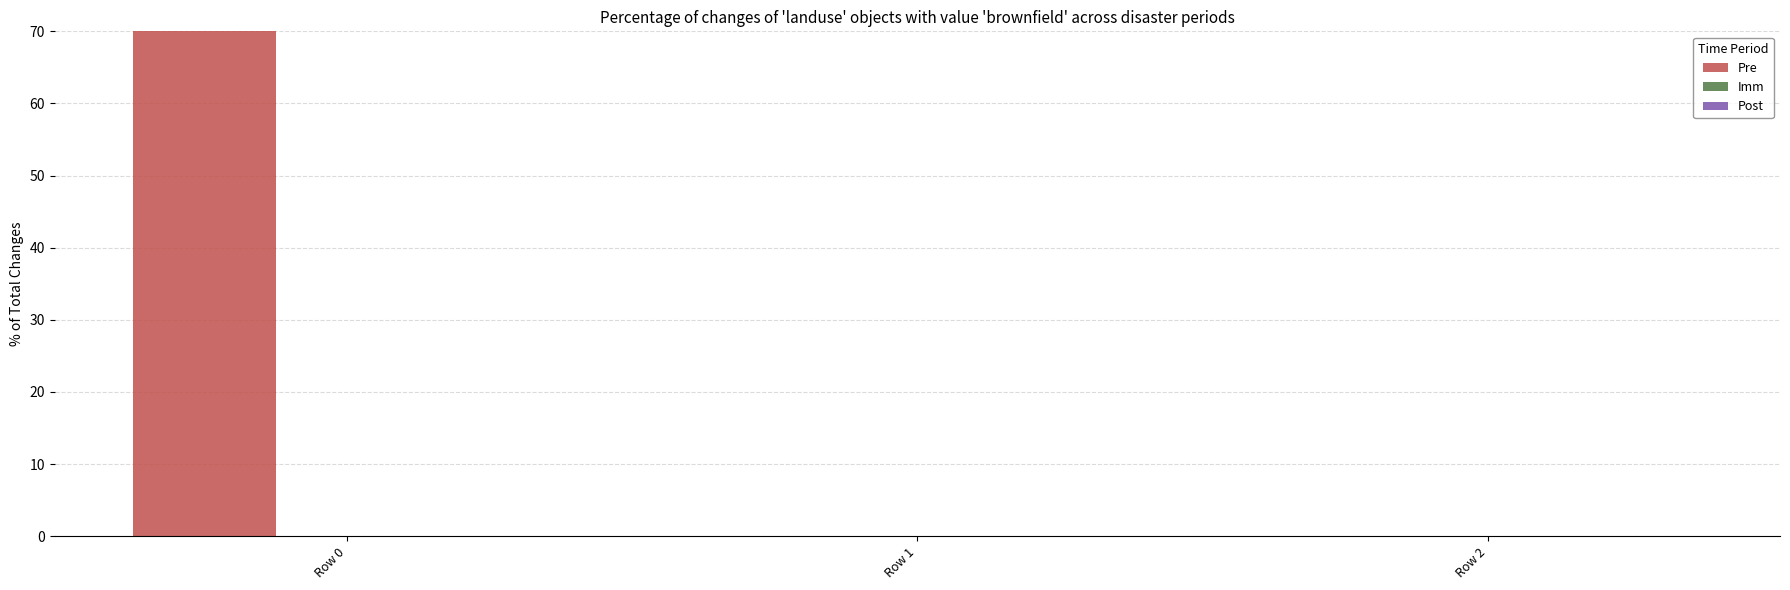

What is the maximum value for Pre?

1115